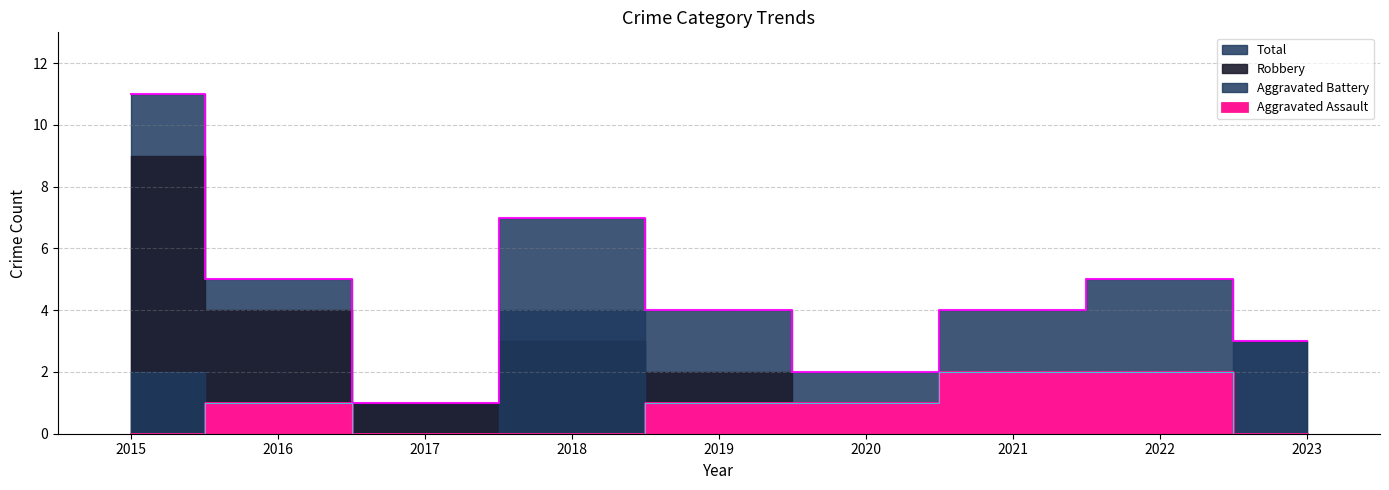

What is the spread (max minus min) of values at 2017?

1